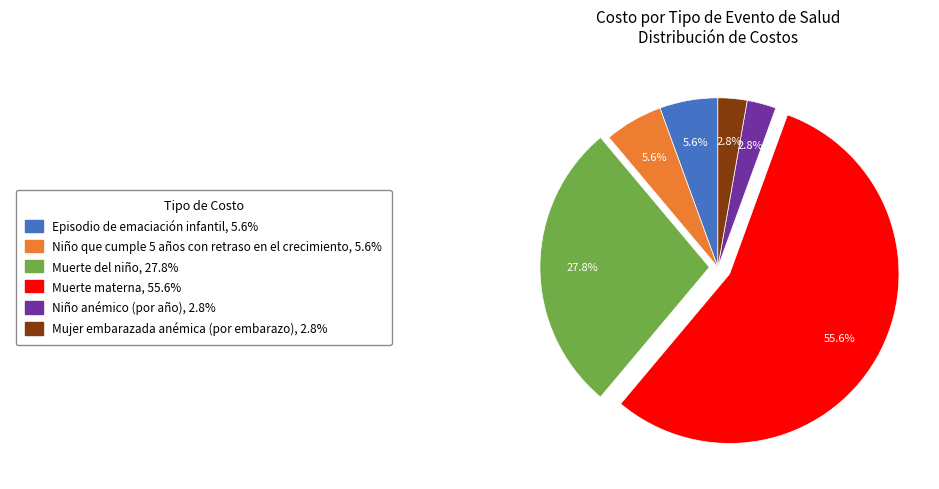

Is there a majority slice in this chart?

Yes